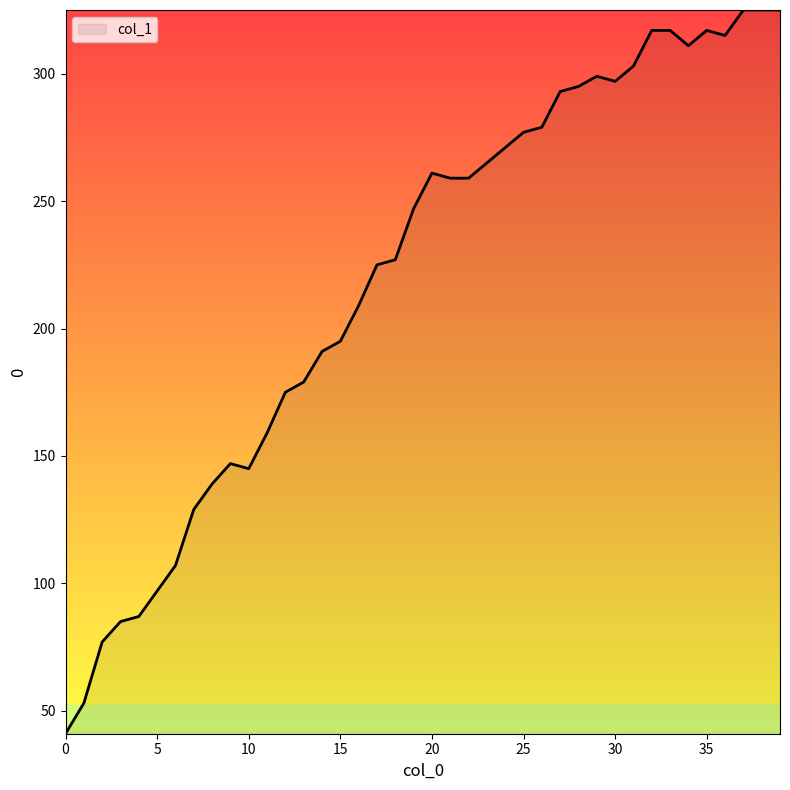

How many lines are shown in the chart?

1